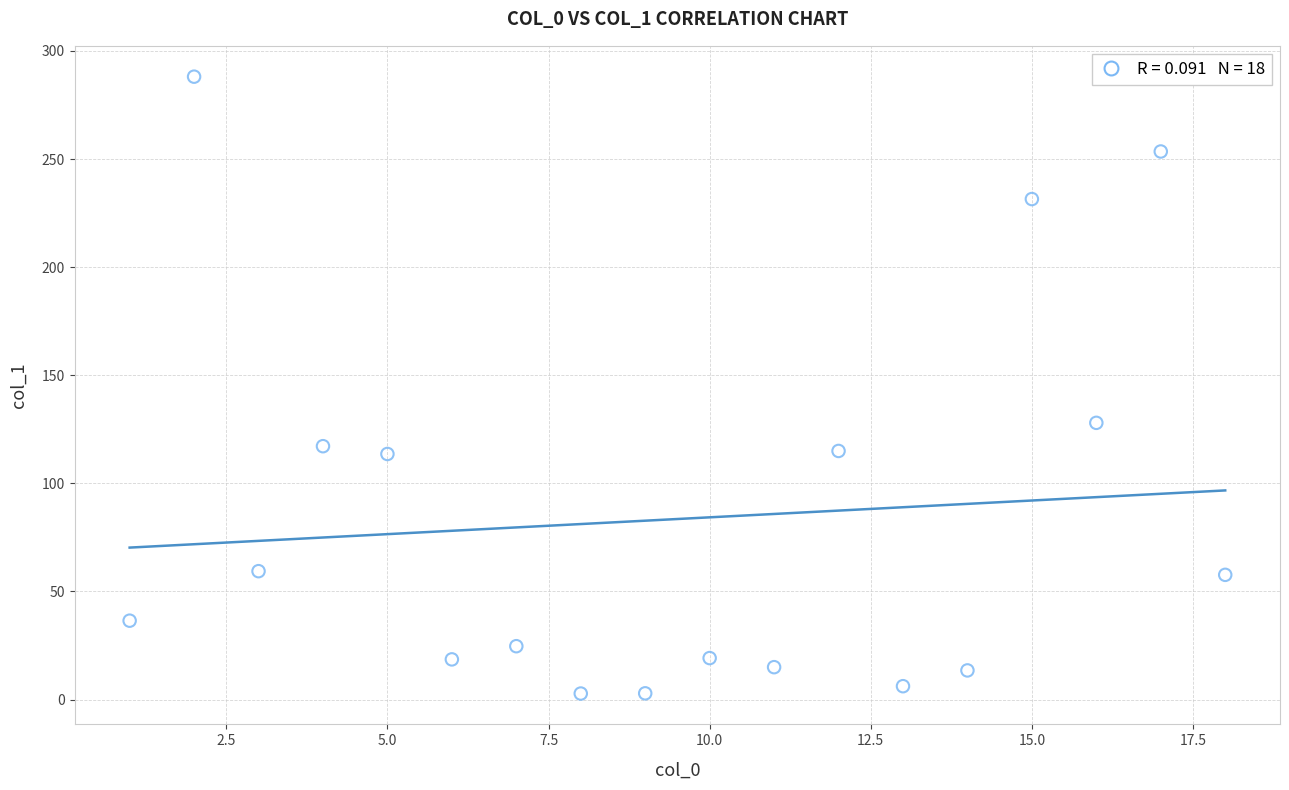

What is the range of Y values (max minus min)?

285.3